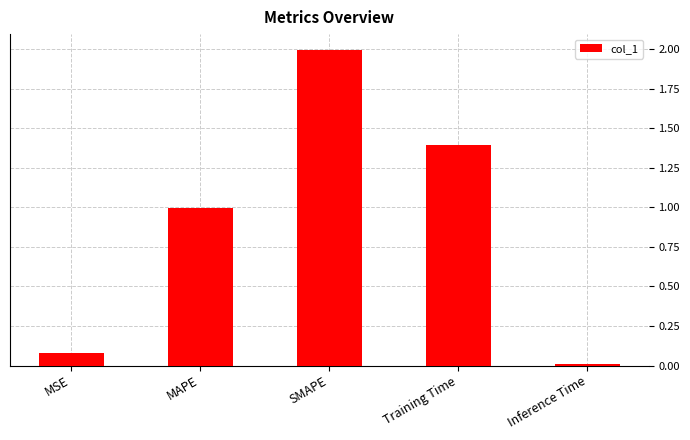

The chart shows a value of 1.4 at Training Time. True or false?

True